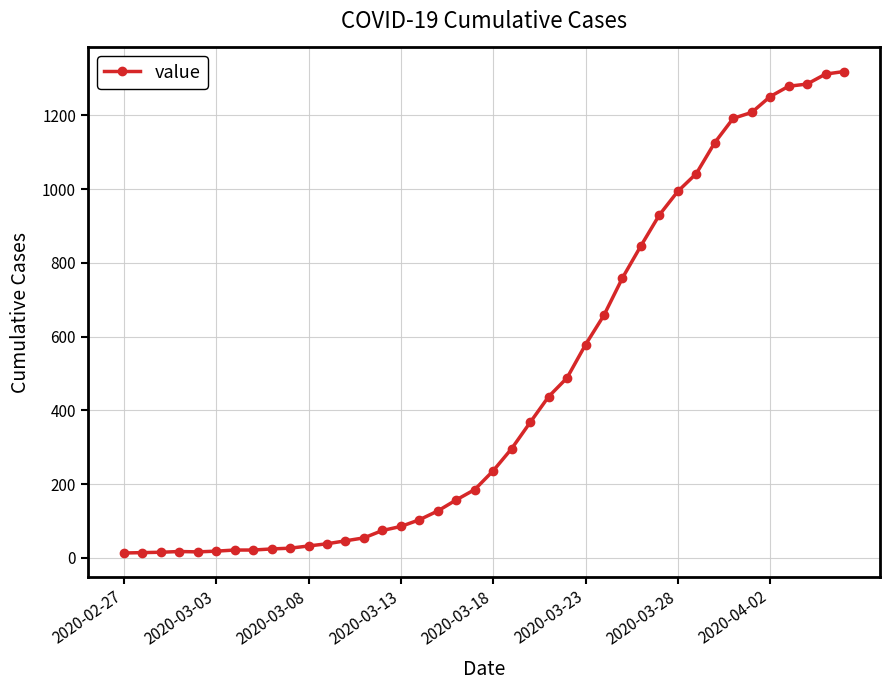

What is the sum of all values?

18689